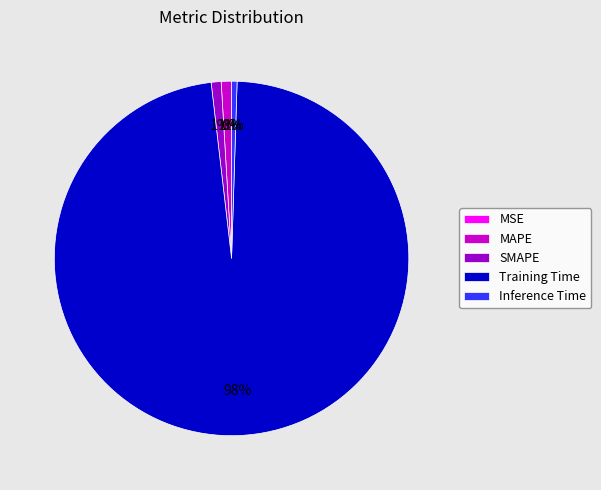

What percentage is the Inference Time slice, to the nearest percent?

1%